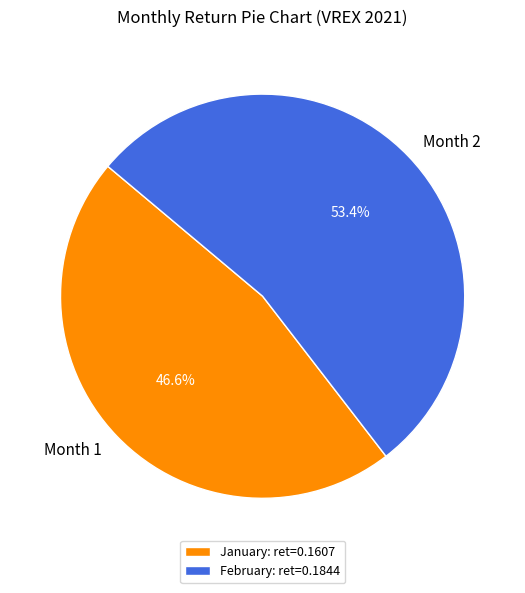

Which category has the smallest portion of the pie?

January: ret=0.1607